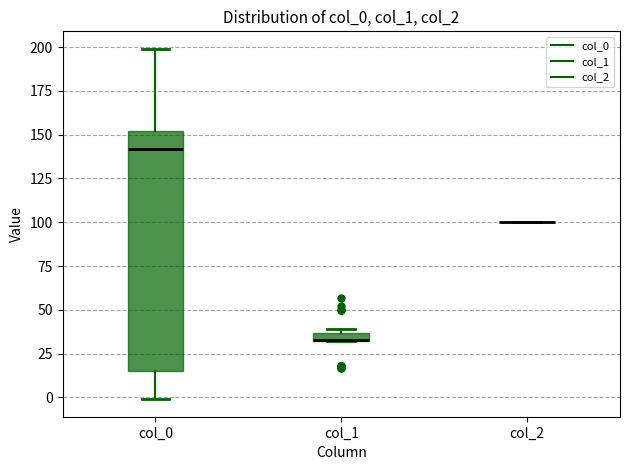

Which box is the tallest, from its lower edge to its upper edge?

col_0